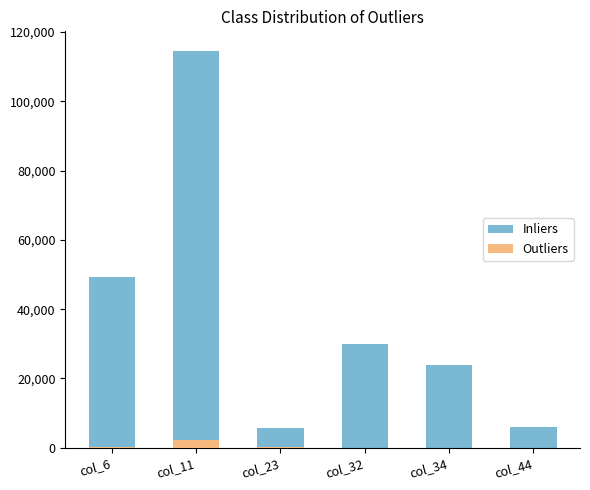

How many distinct data groups are displayed?

2